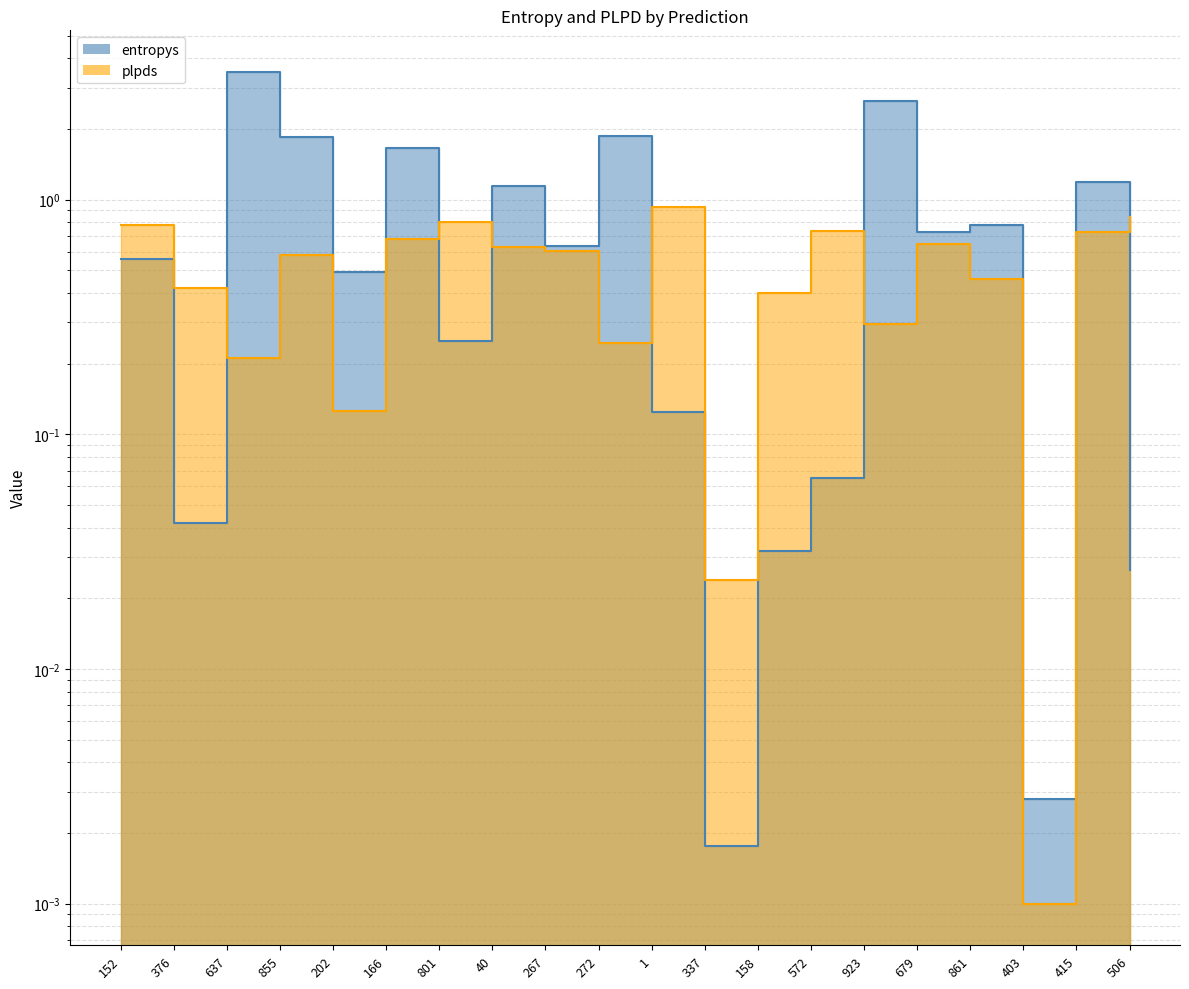

True or false: plpds and entropys cross at least once.

True